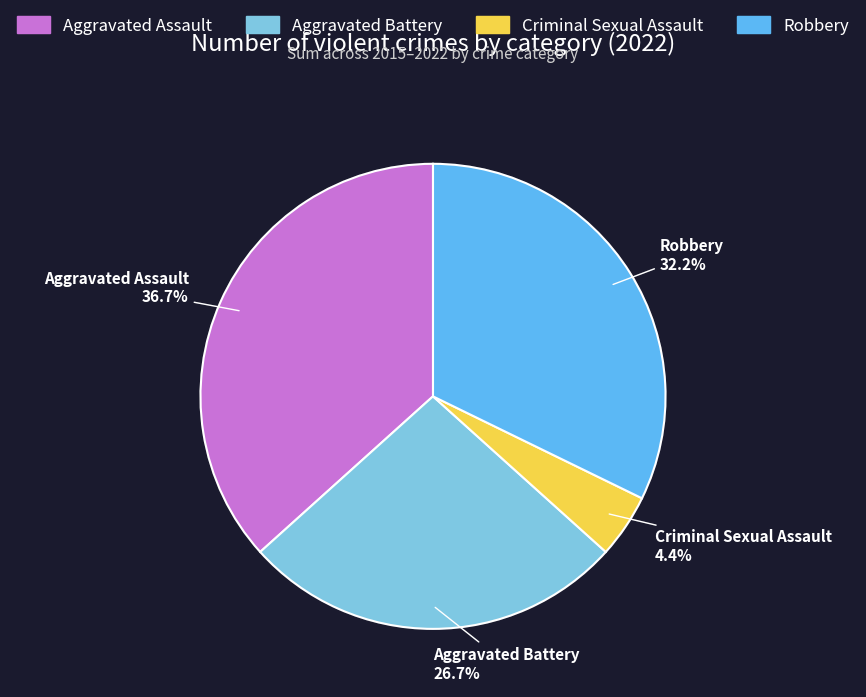

Is there any slice that represents more than half of the pie?

No